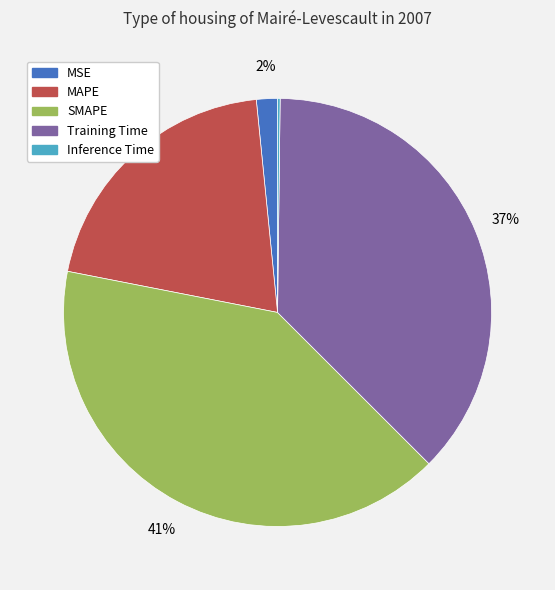

To the nearest percent, what portion does SMAPE represent?

41%